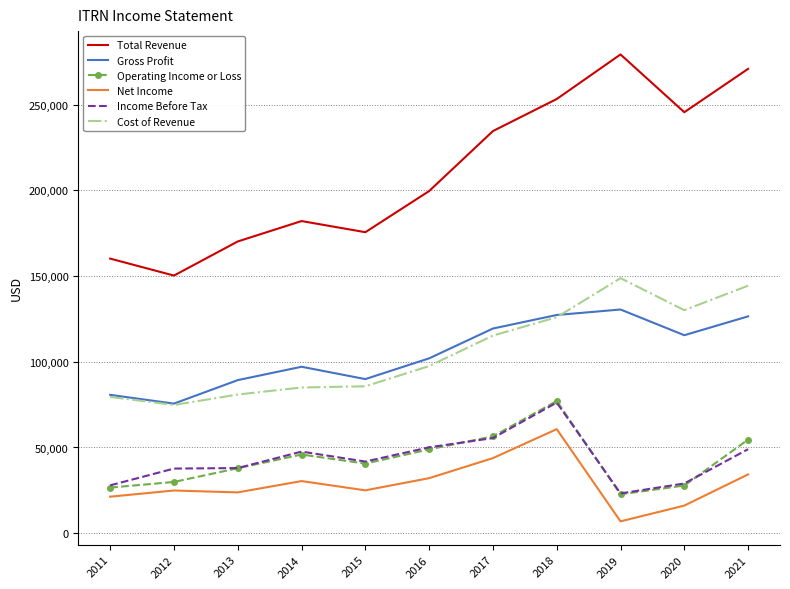

True or false: Cost of Revenue has more than 0 interior local peaks.

True